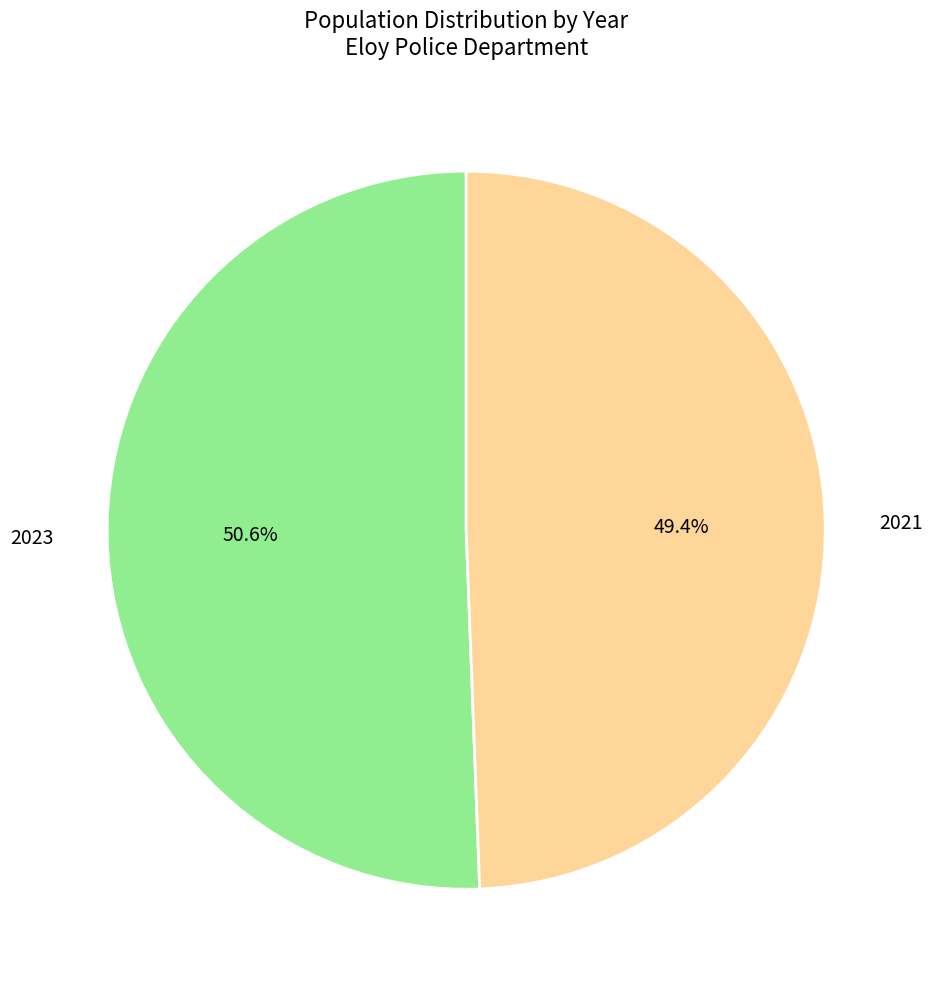

Which category accounts for the majority?

2023